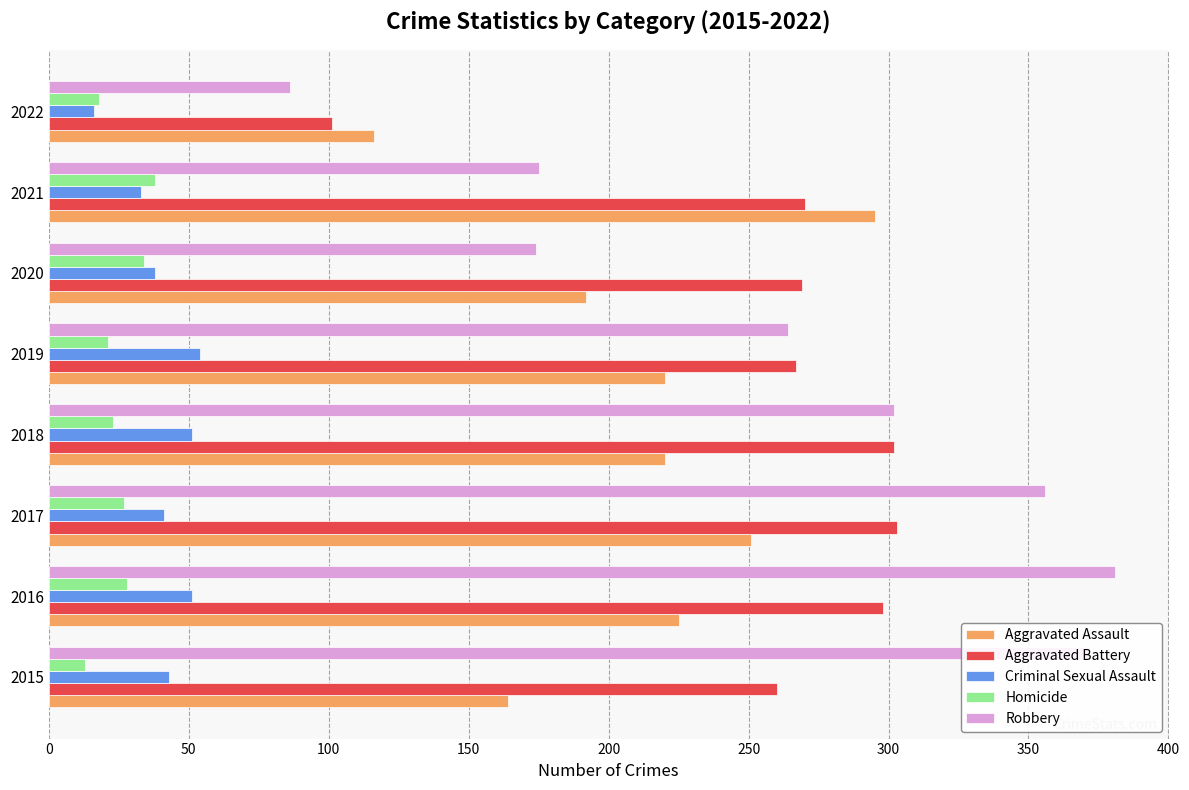

Which category has the lowest value in the Robbery series?

2022